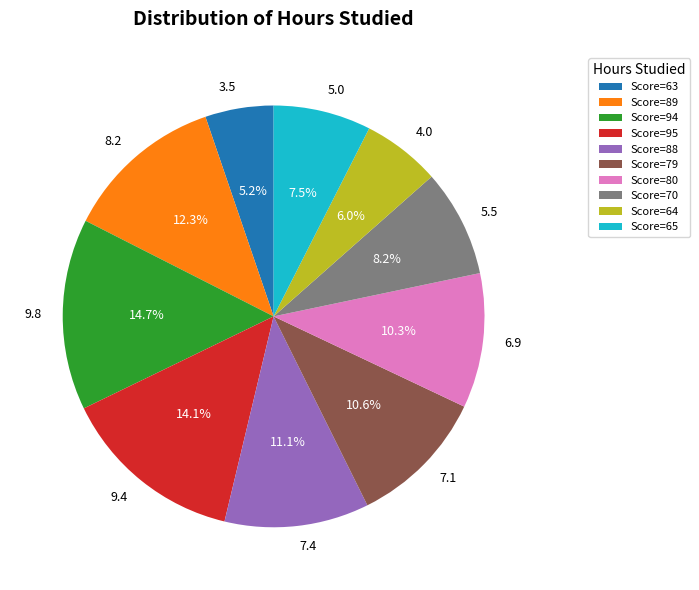

What is the ratio of the value at 5.0 to the value at 7.1?

0.7